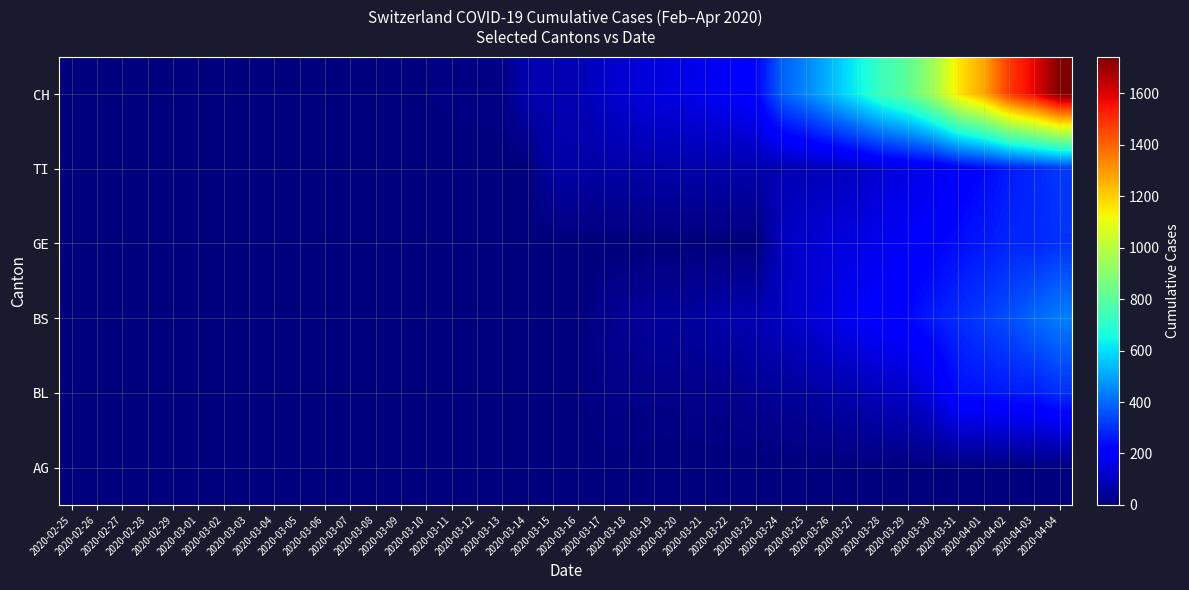

Between 2020-04-01 and 2020-03-30, which is larger?

2020-04-01